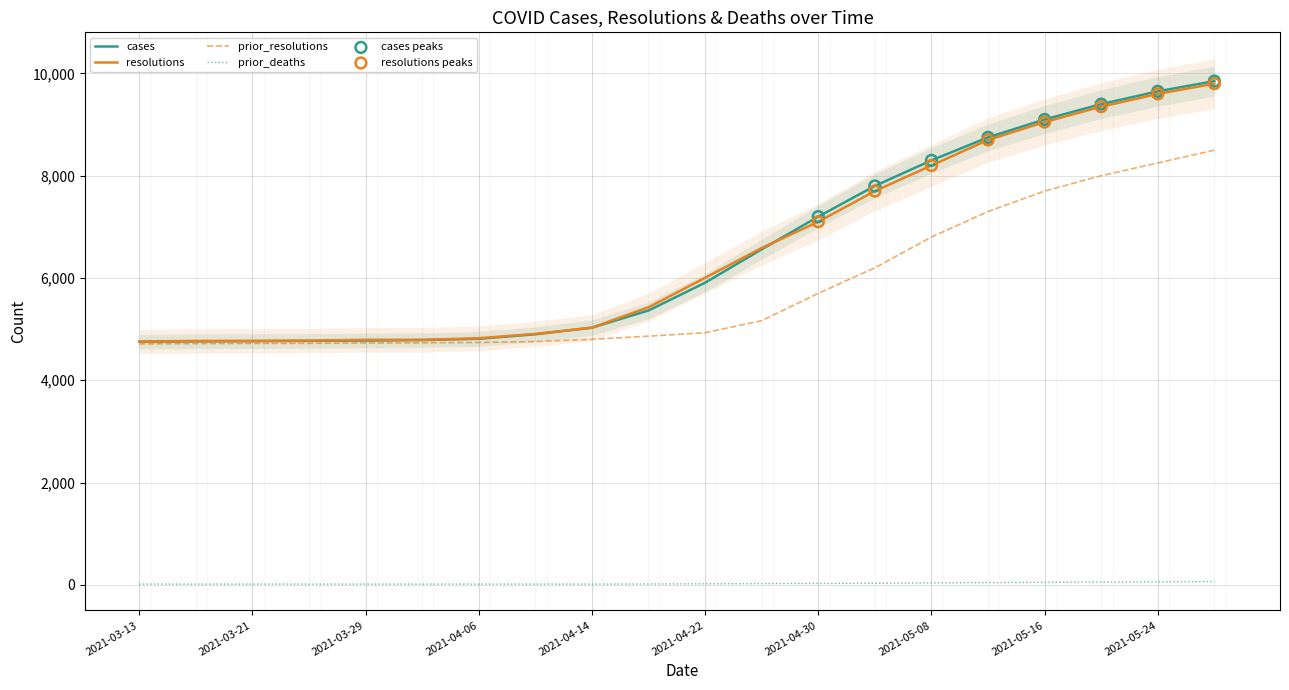

Which series reaches the minimum Y coordinate?

prior_deaths